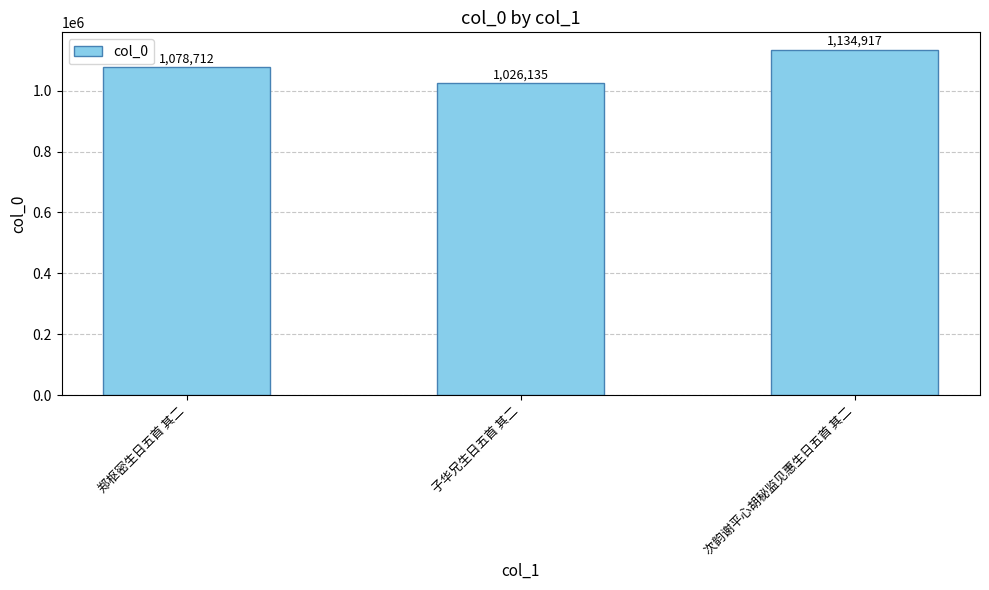

What is the difference between the values at 次韵谢平心胡秘监见惠生日五首 其二 and 子华兄生日五首 其二?

108782